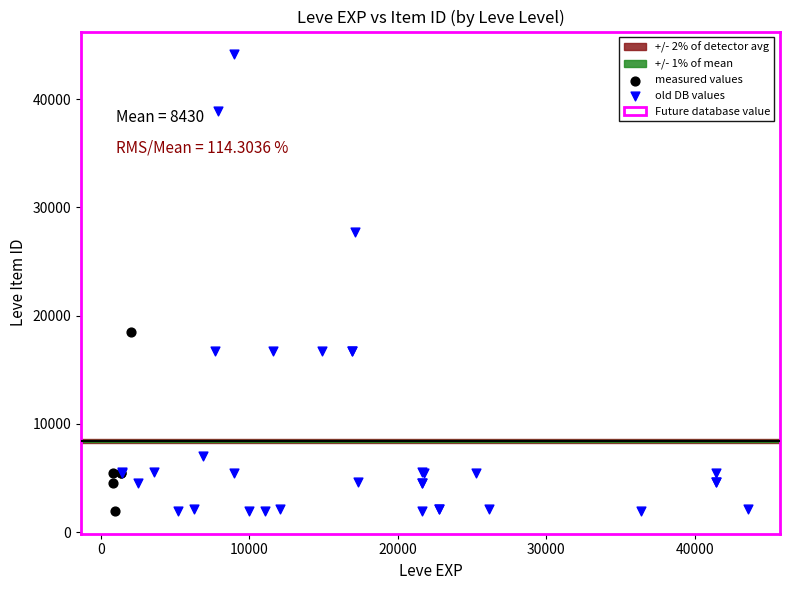

Which series has the largest Y range (max minus min)?

old DB values